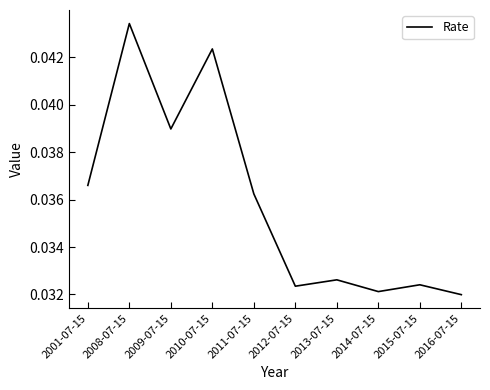

At which category does the data reach its first local peak?

2008-07-15